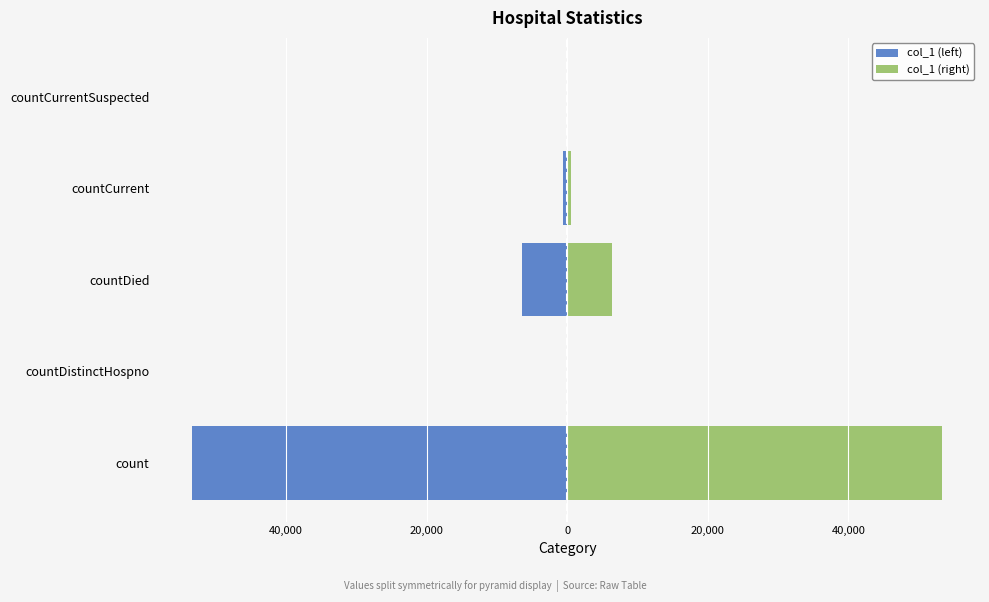

Reading left to right, what are all the values shown in this chart?

col_1 (left): -53389.0	0.0	-6355.5	-569.0	0.0
col_1 (right): 53389.0	0.0	6355.5	569.0	0.0